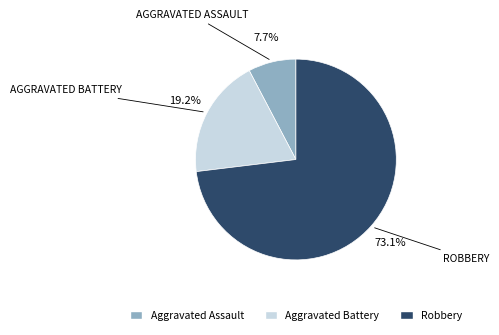

What is the smallest slice in the pie chart?

Aggravated Assault